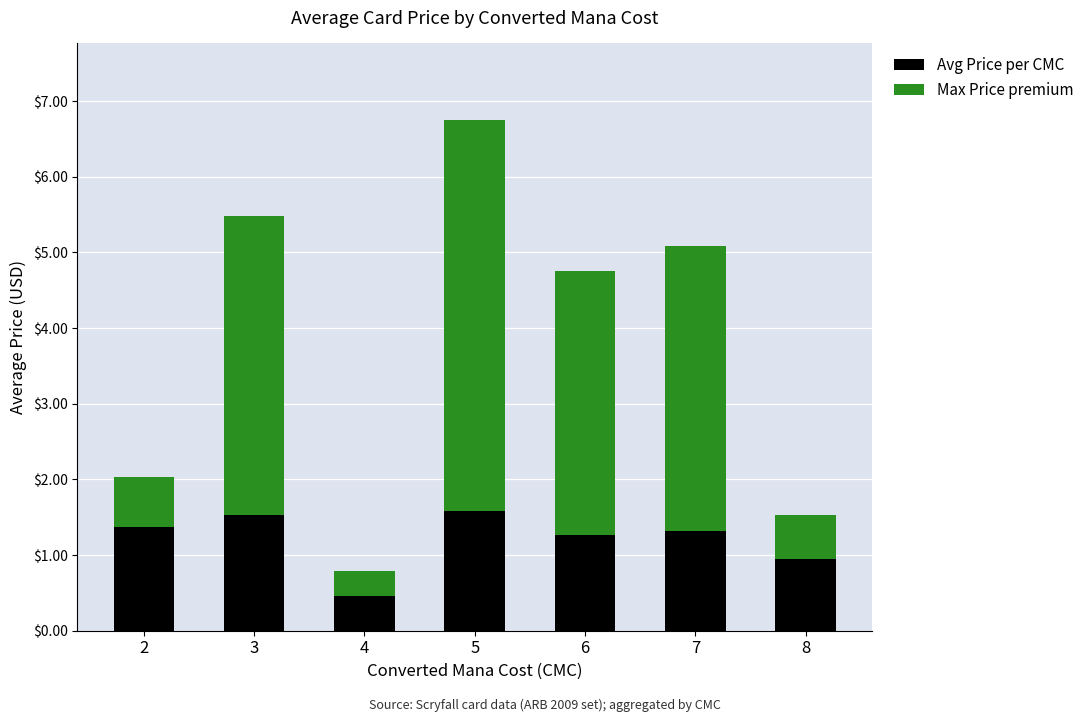

Which category has the lowest value in the Avg Price per CMC series?

4